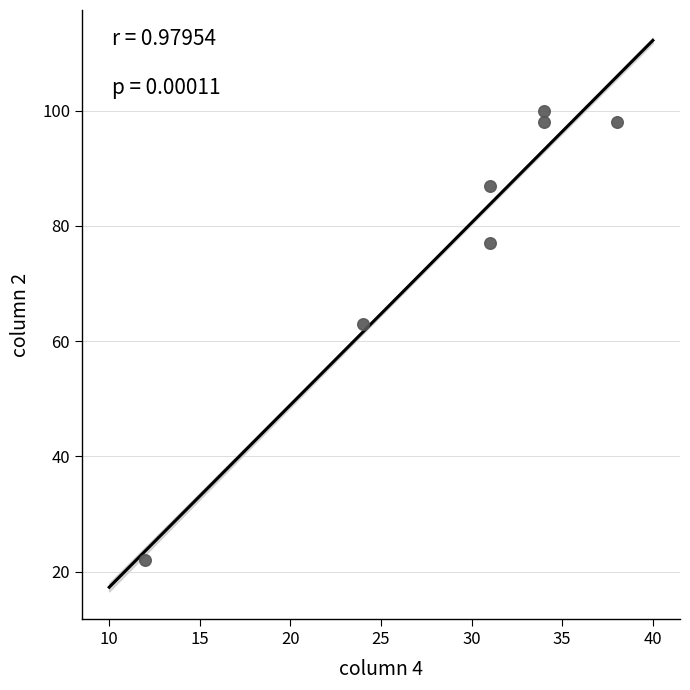

What Y value in the scatter plot is closest to 61?

63